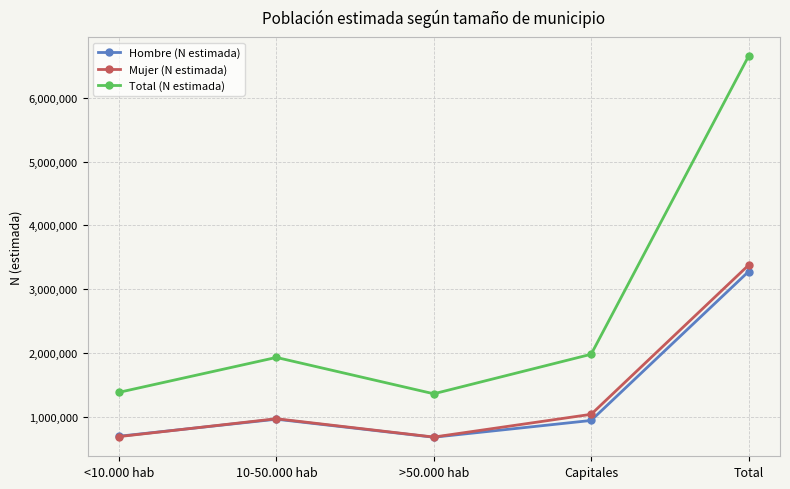

Is the value of Total (N estimada) at <10.000 hab greater than the value of Mujer (N estimada) at Total?

No